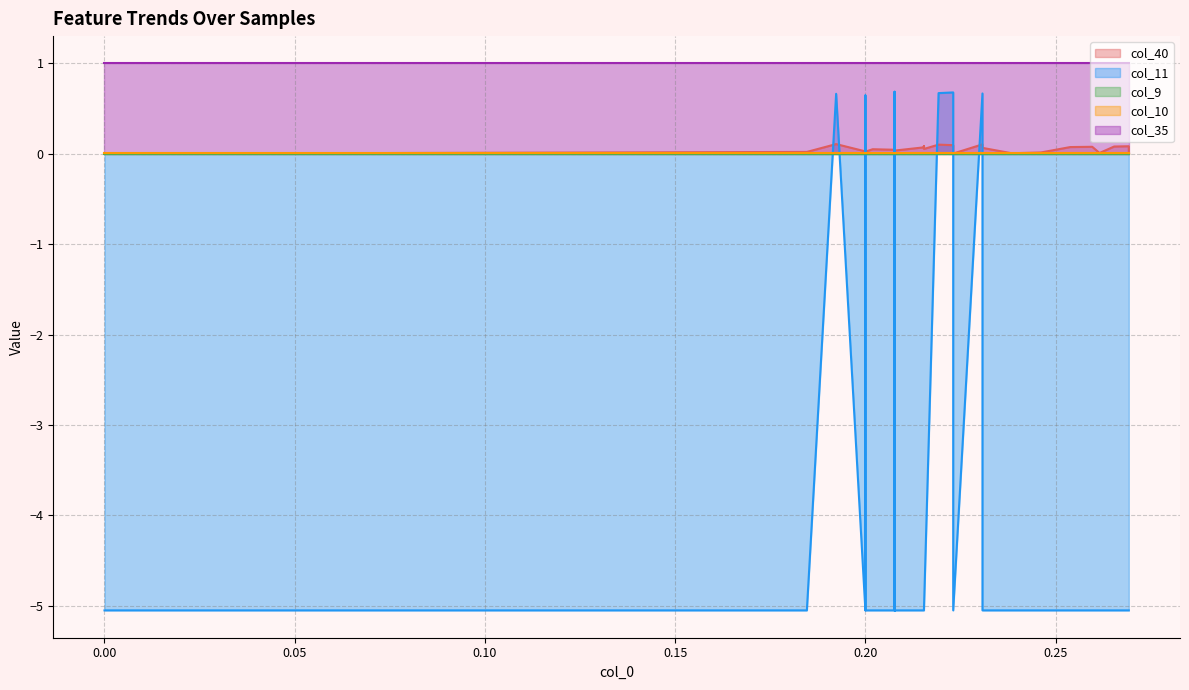

Which series has the largest total across all categories?

col_35